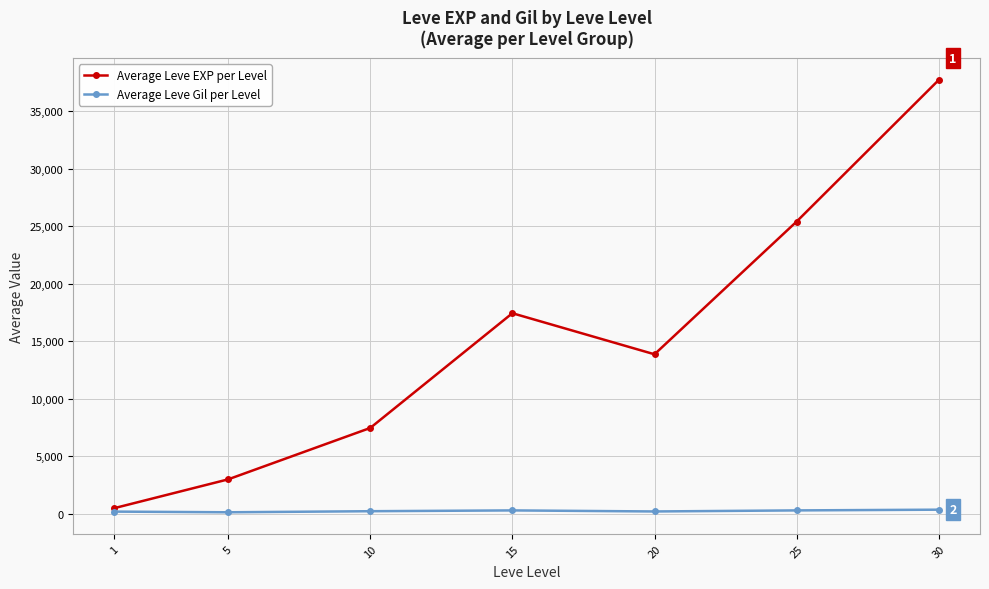

What is the maximum value for Average Leve EXP per Level?

37715.0